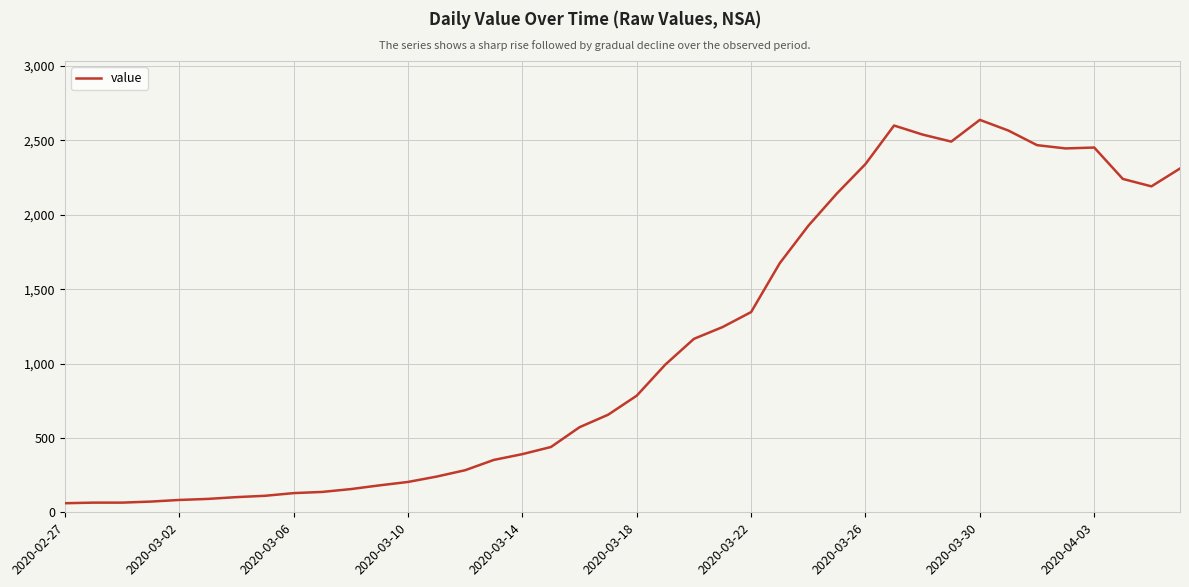

What is the difference between the maximum and minimum values?

2577